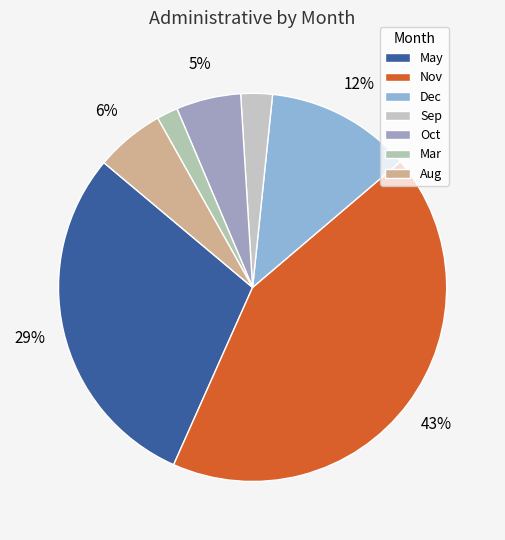

What percentage is the May slice, to the nearest percent?

29%